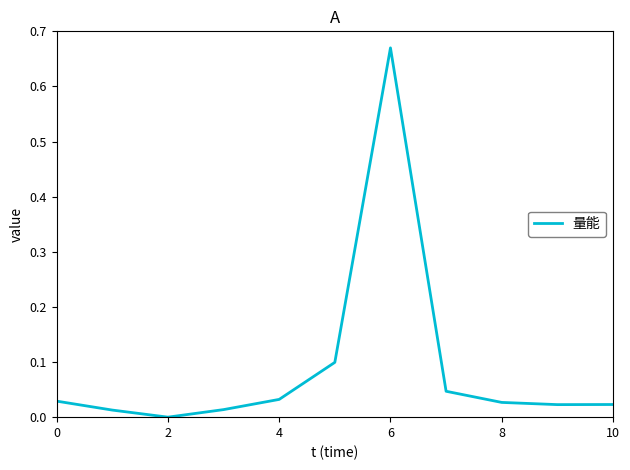

How many lines are shown in the chart?

1